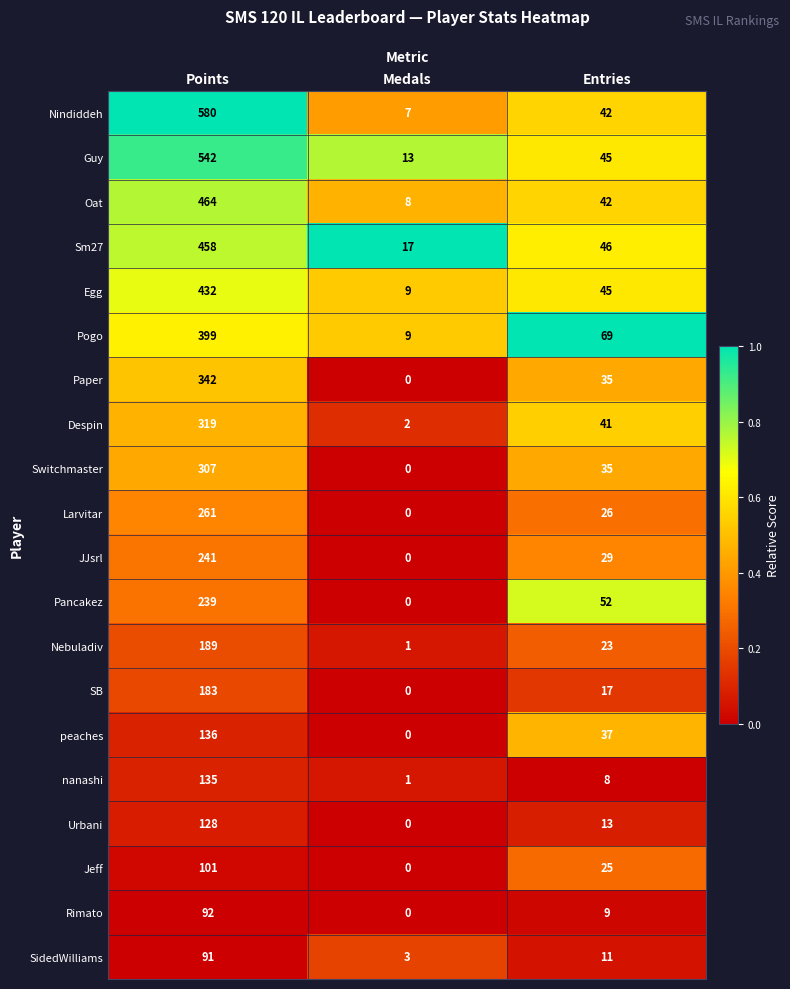

What is the sum of all Pogo values?

477